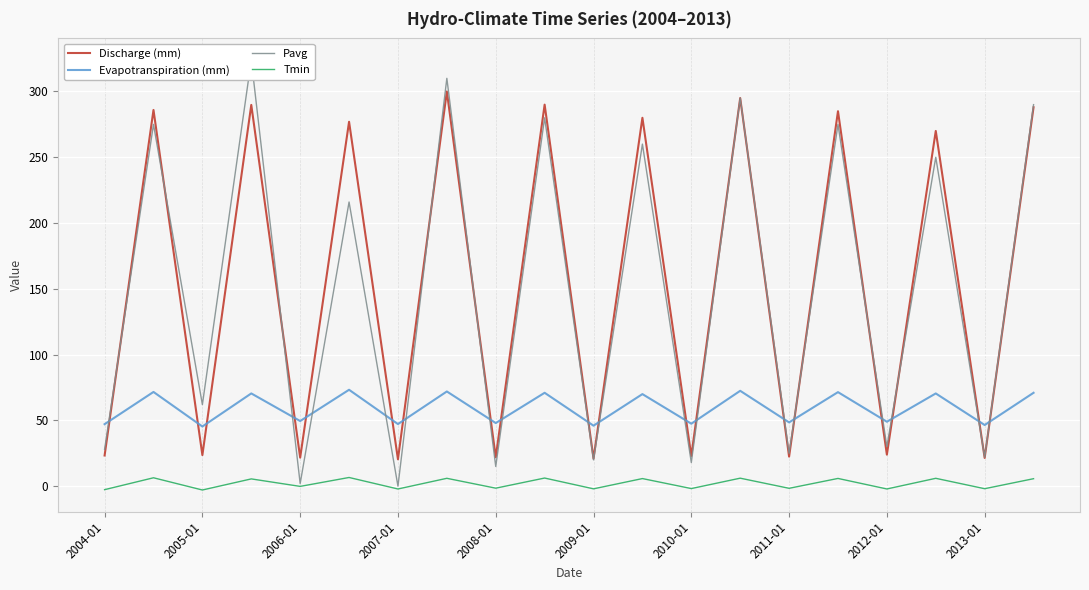

What is the smallest value displayed?

-2.9